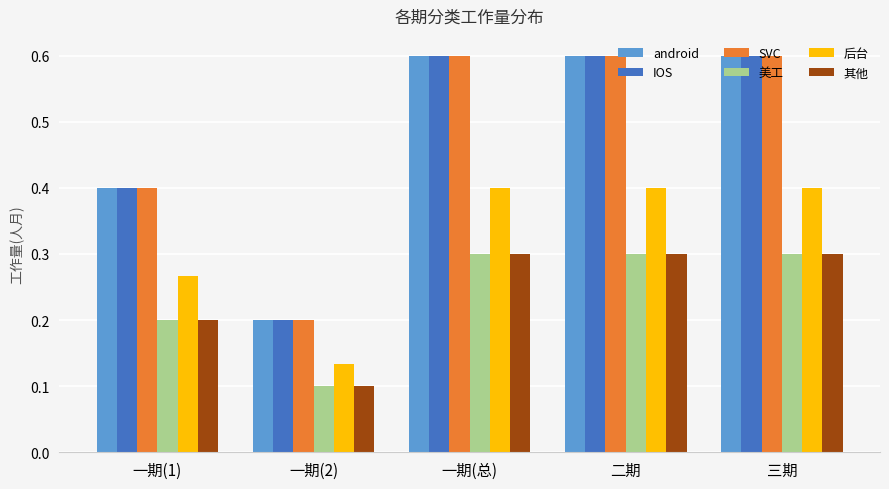

At which label is 后台 closest to 0?

一期(2)